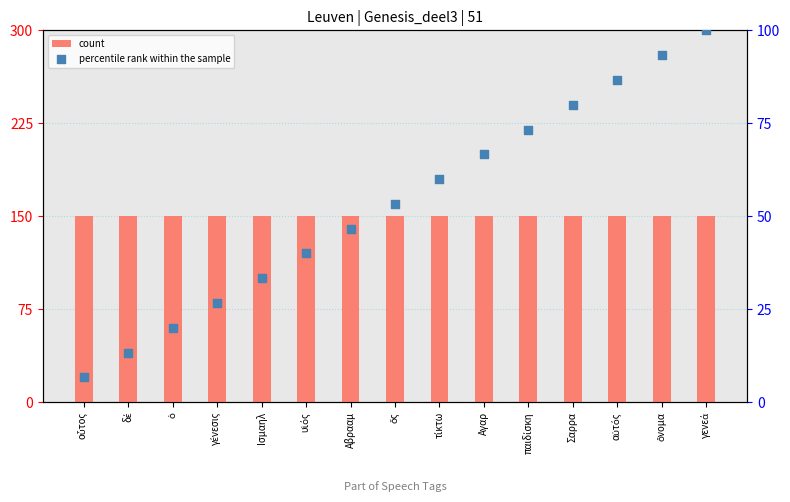

Which series contains the lowest Y value?

percentile rank within the sample